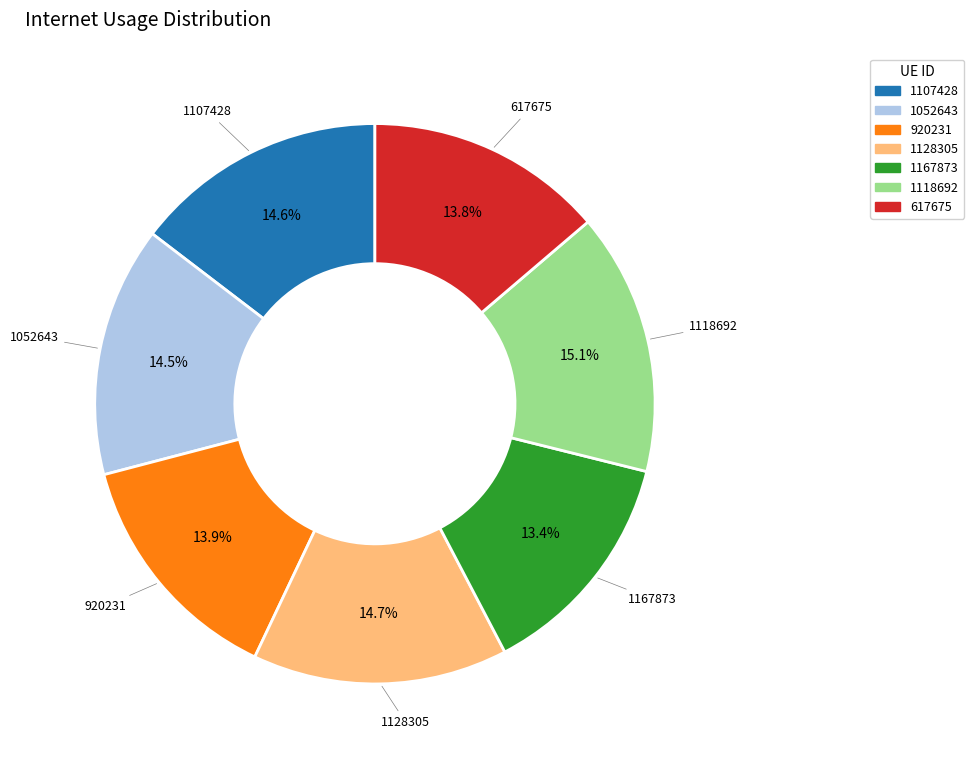

Do 1167873 and 920231 together represent more than half of the pie?

No